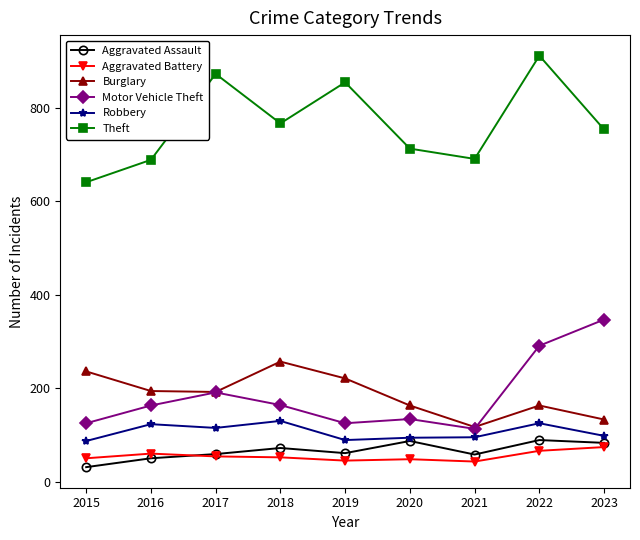

Where is the first local minimum for Aggravated Assault?

2019